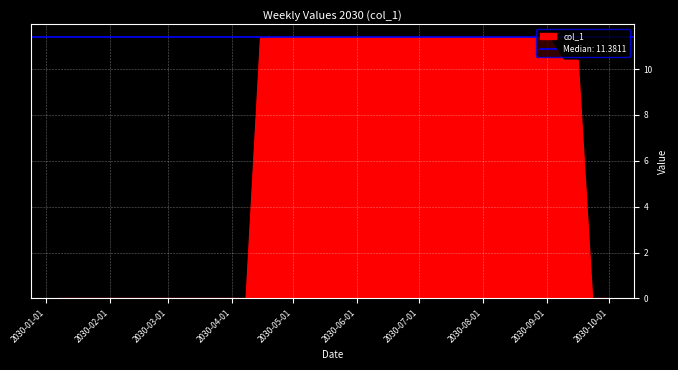

What is the label of the 14th point from the right?

2030-07-01